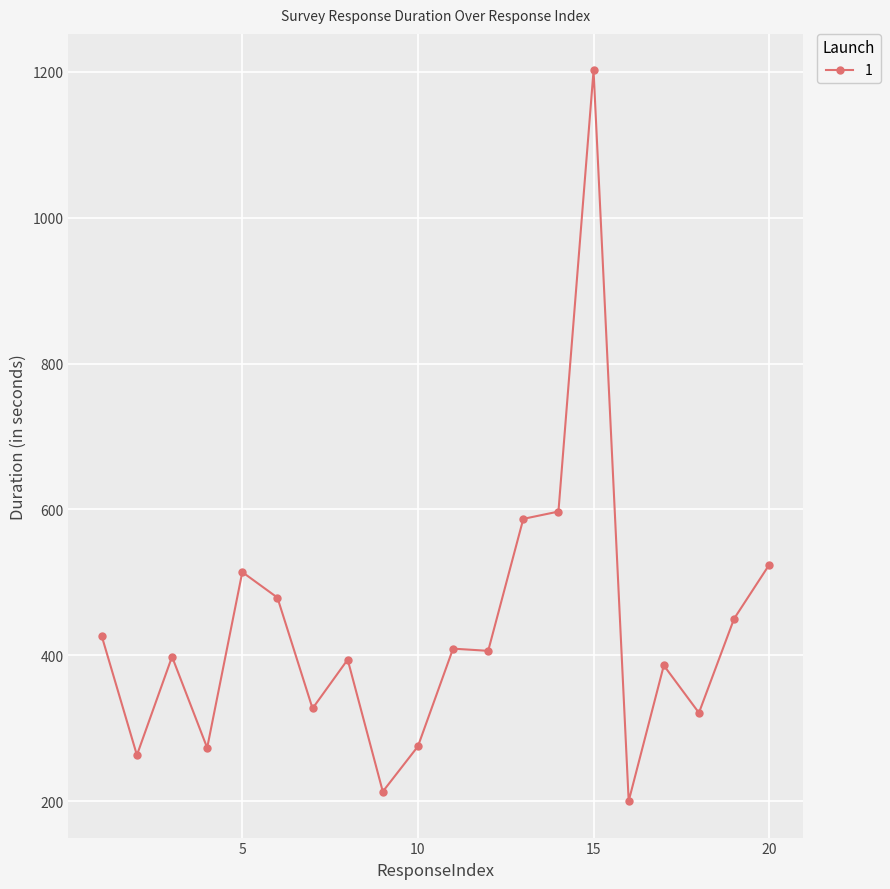

True or false: there are more than 0 points higher than both neighbors.

True